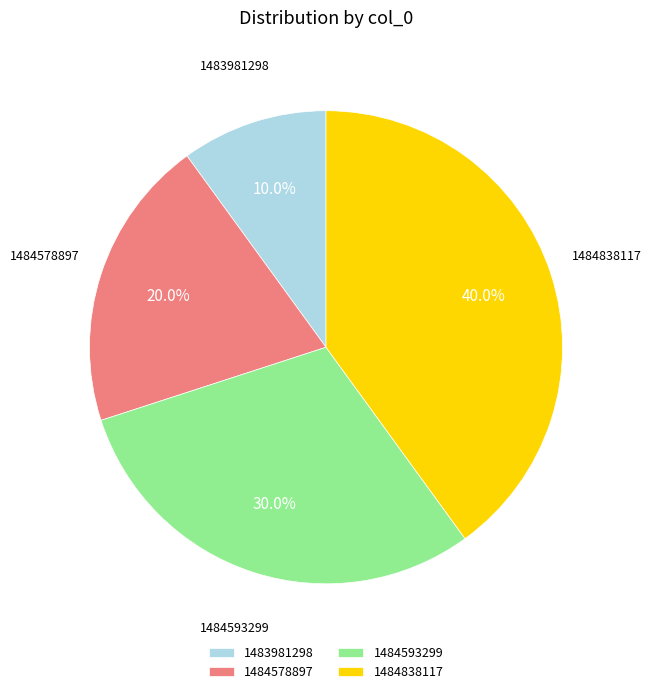

What portion of the pie excludes 1484838117?

60.0%